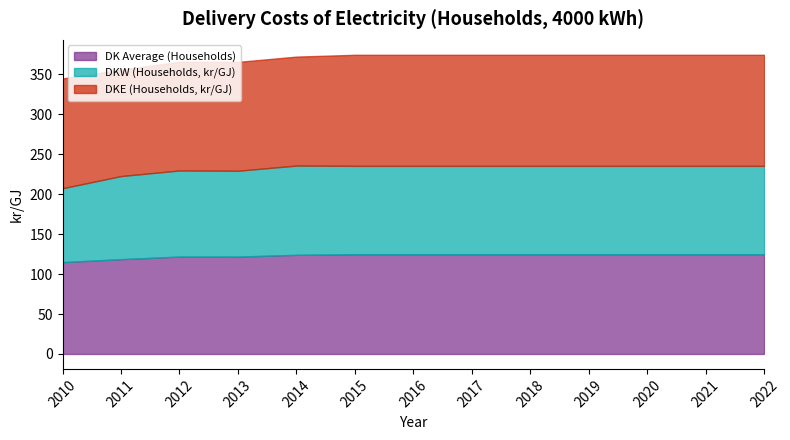

True or false: DKE (Households, kr/GJ) has a value of 194.0 at 2021.

False